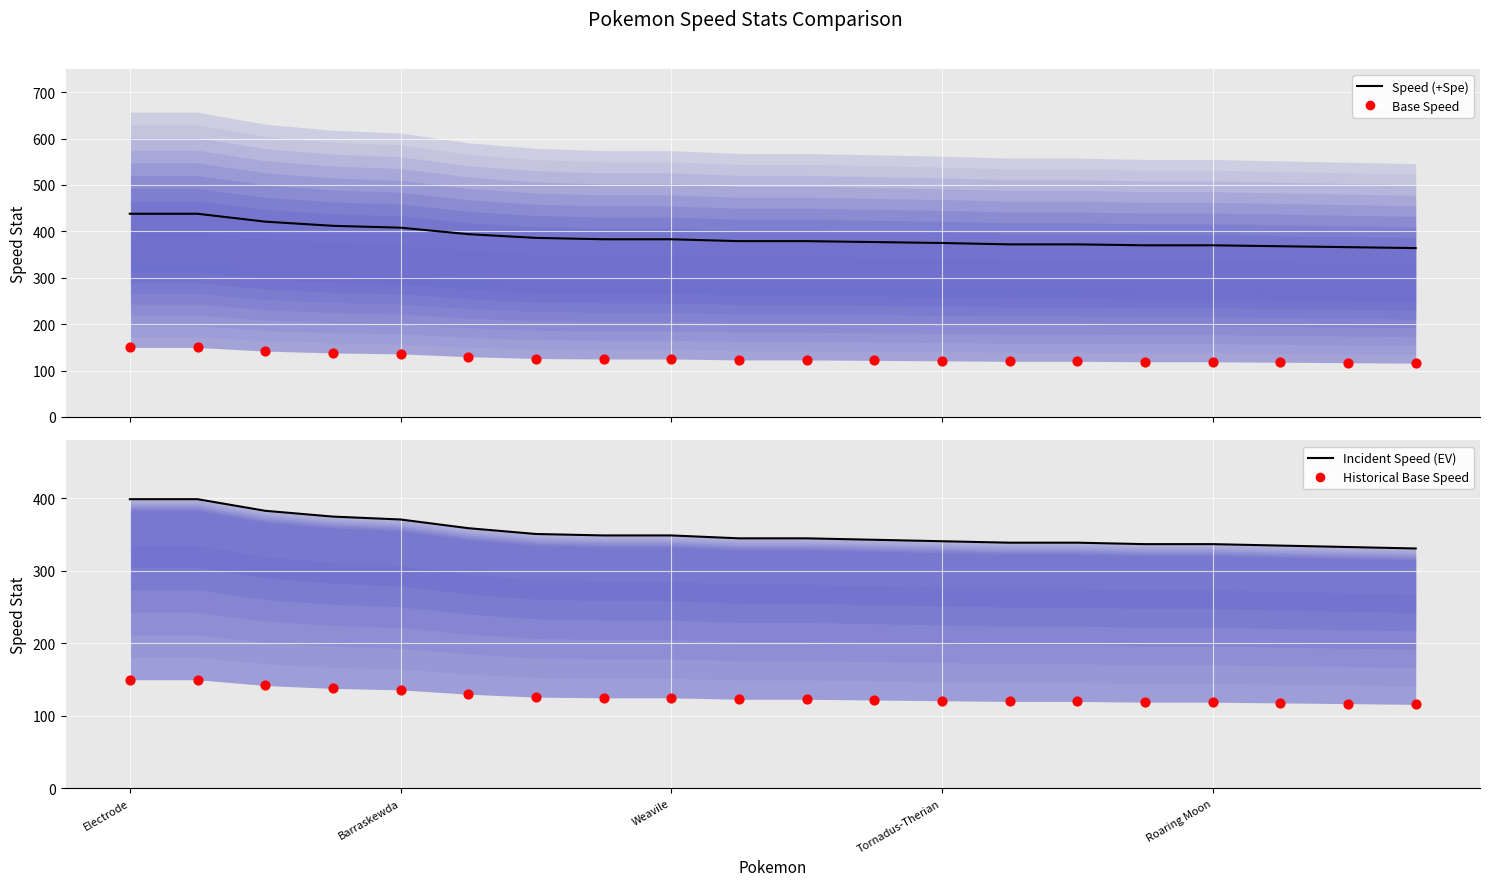

Is the value of Incident Speed (EV) at 9 greater than the value of Base Speed at Weavile?

Yes